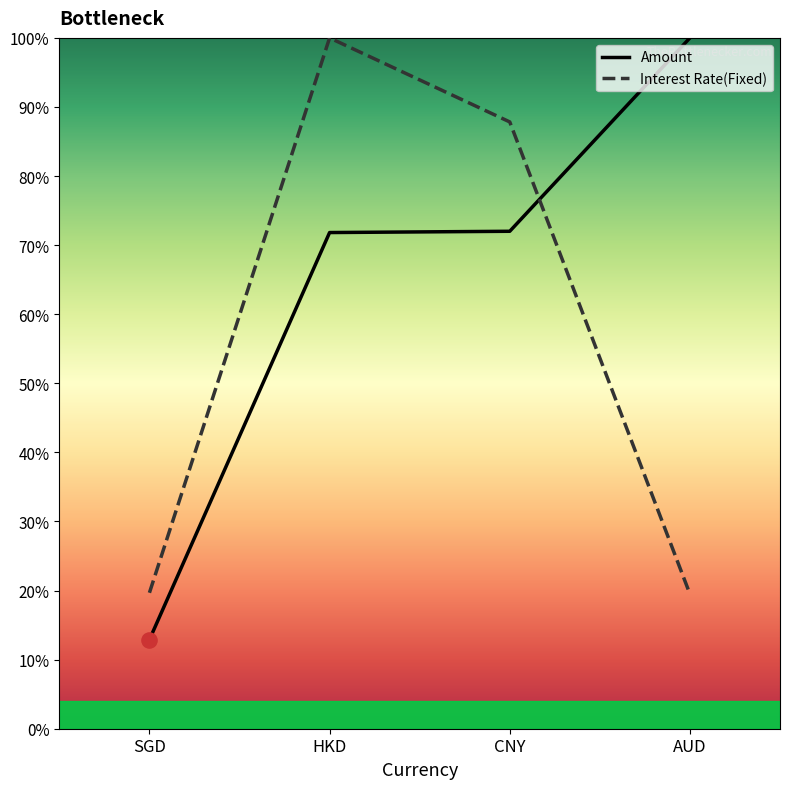

What is the total value across all series at AUD?

119.5